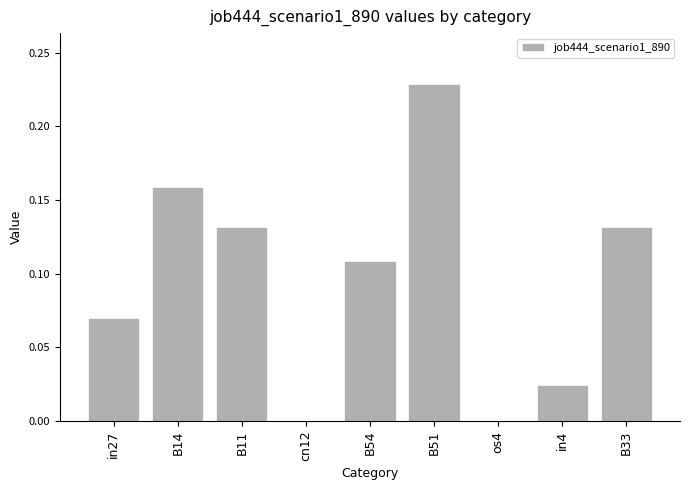

Which category has the highest value across all series?

B51